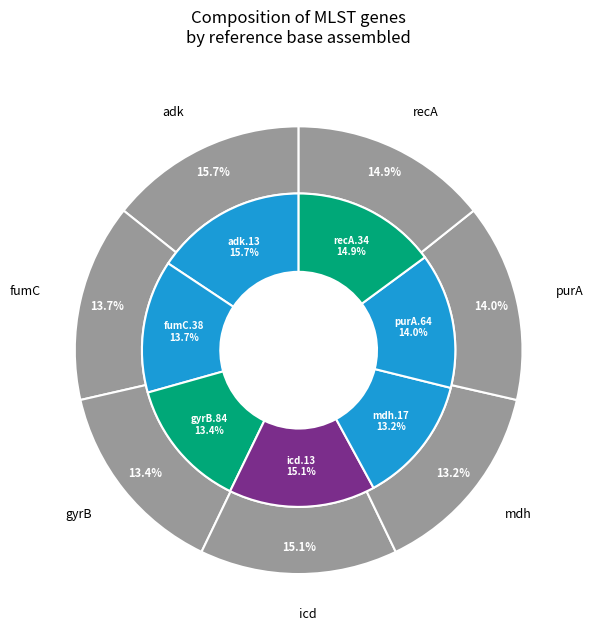

The purA.64 slice represents 14% of the pie. True or false?

True